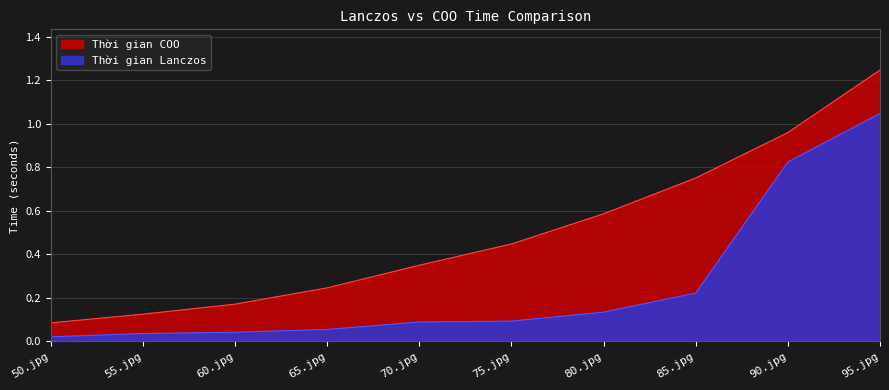

Which series has the largest total across all categories?

Thời gian COO